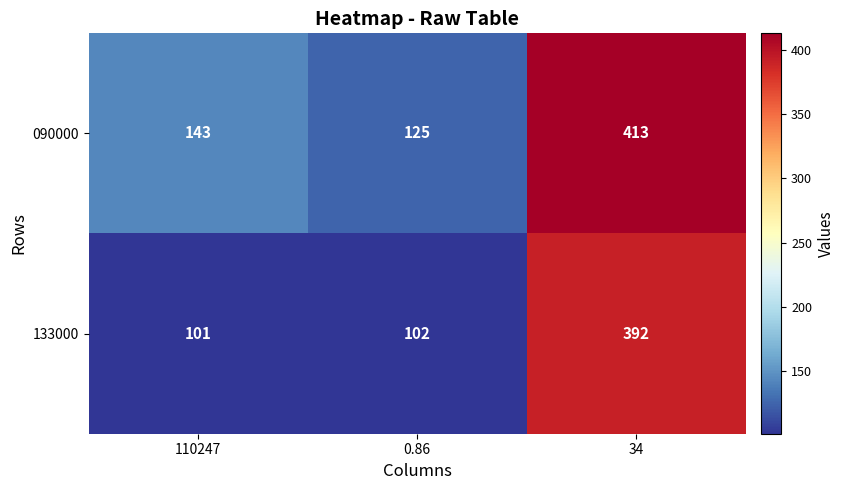

At how many categories does at least one series exceed 120?

3